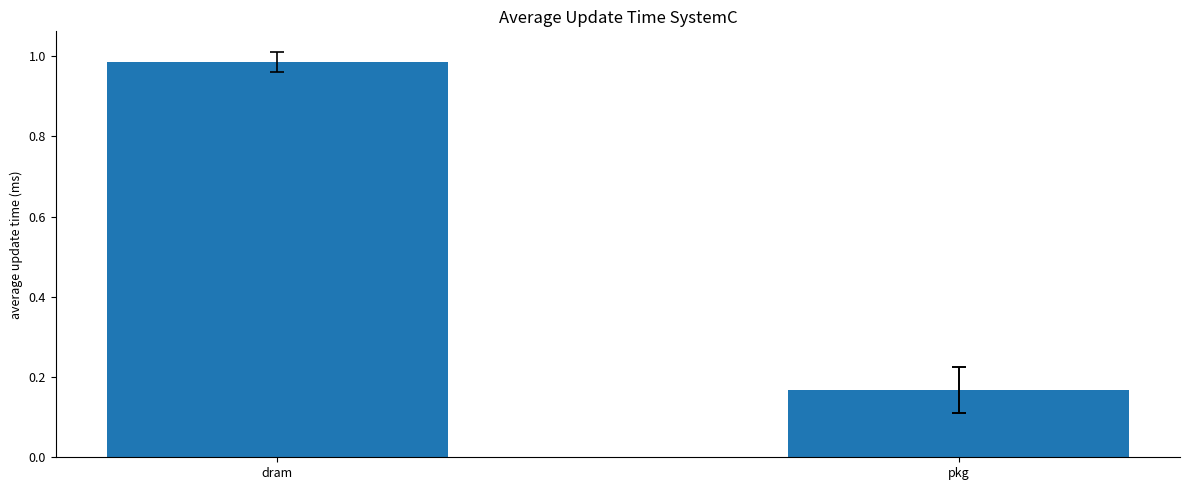

Is it true that the value at pkg is 0.1?

False